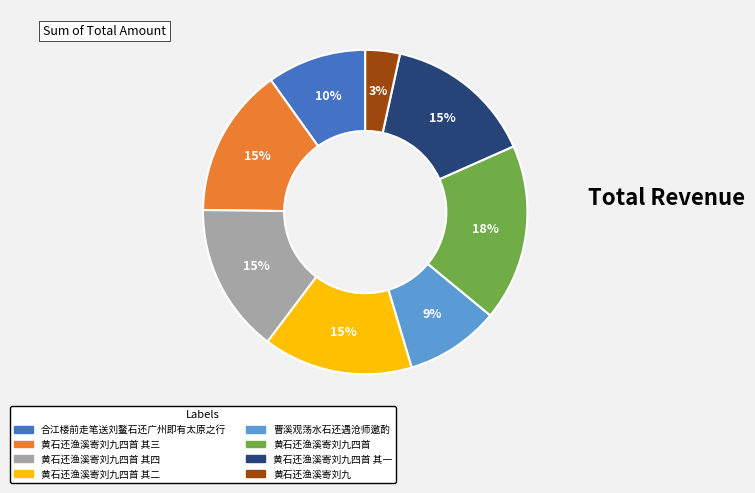

Is there any slice that represents more than half of the pie?

No